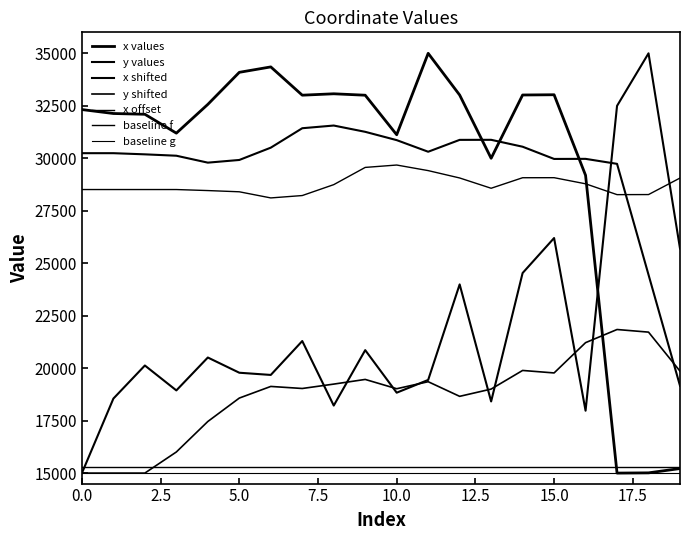

What is the maximum value shown in the chart?

35000.0